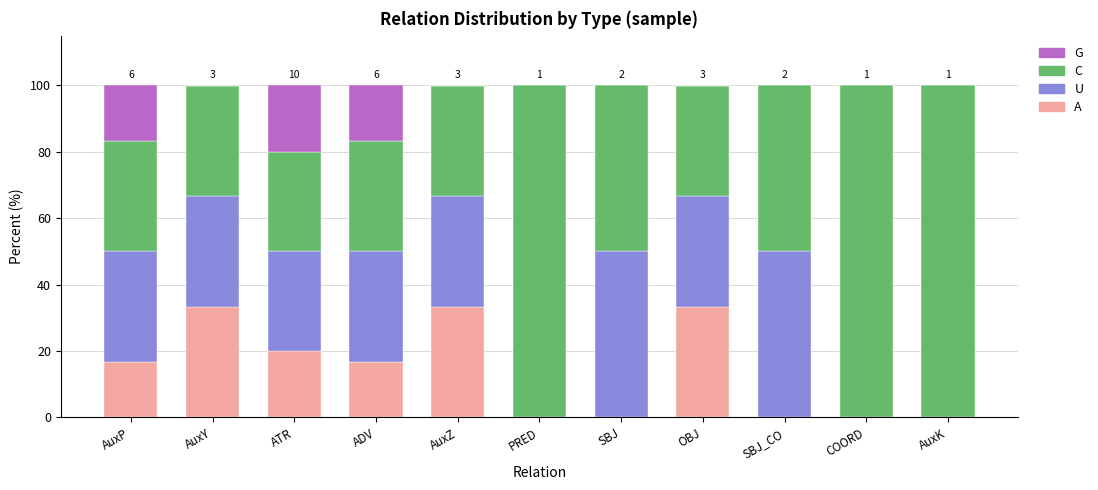

Between ATR and PRED, which series saw the biggest shift?

C